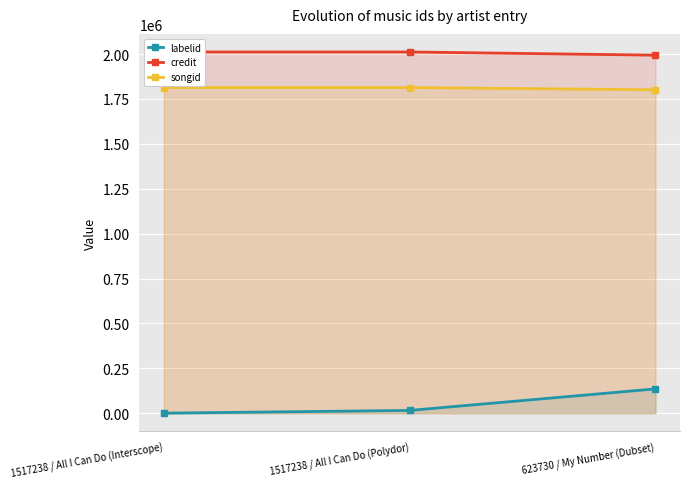

What is the maximum value shown in the chart?

2011935